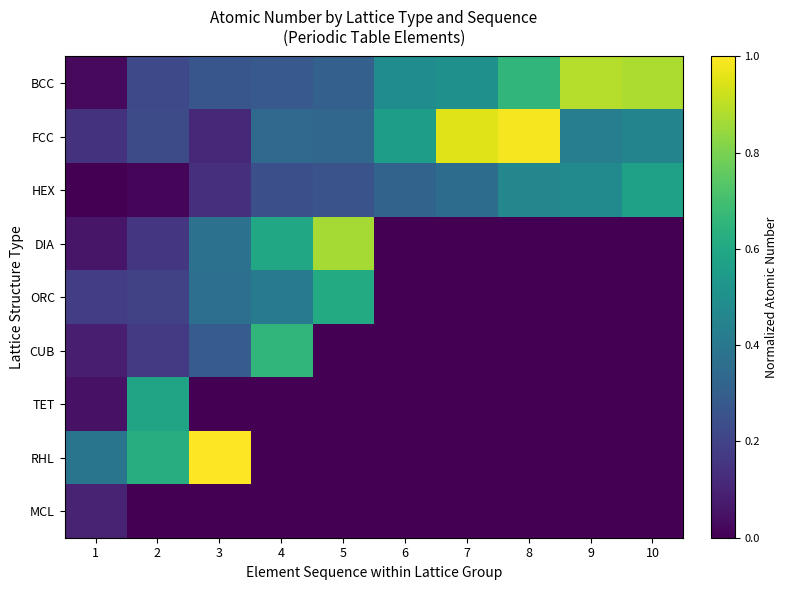

Reading left to right, list all the values displayed in this chart.

BCC: 1=0.0	2=0.2	3=0.3	4=0.3	5=0.3	6=0.5	7=0.5	8=0.7	9=0.9	10=0.9
FCC: 1=0.1	2=0.2	3=0.1	4=0.3	5=0.3	6=0.6	7=1.0	8=1.0	9=0.4	10=0.5
HEX: 1=0.0	2=0.0	3=0.1	4=0.2	5=0.3	6=0.3	7=0.4	8=0.5	9=0.5	10=0.6
DIA: 1=0.1	2=0.2	3=0.4	4=0.6	5=0.9	6=0.0	7=0.0	8=0.0	9=0.0	10=0.0
ORC: 1=0.2	2=0.2	3=0.4	4=0.4	5=0.6	6=0.0	7=0.0	8=0.0	9=0.0	10=0.0
CUB: 1=0.1	2=0.2	3=0.3	4=0.7	5=0.0	6=0.0	7=0.0	8=0.0	9=0.0	10=0.0
TET: 1=0.0	2=0.6	3=0.0	4=0.0	5=0.0	6=0.0	7=0.0	8=0.0	9=0.0	10=0.0
RHL: 1=0.4	2=0.6	3=1.0	4=0.0	5=0.0	6=0.0	7=0.0	8=0.0	9=0.0	10=0.0
MCL: 1=0.1	2=0.0	3=0.0	4=0.0	5=0.0	6=0.0	7=0.0	8=0.0	9=0.0	10=0.0